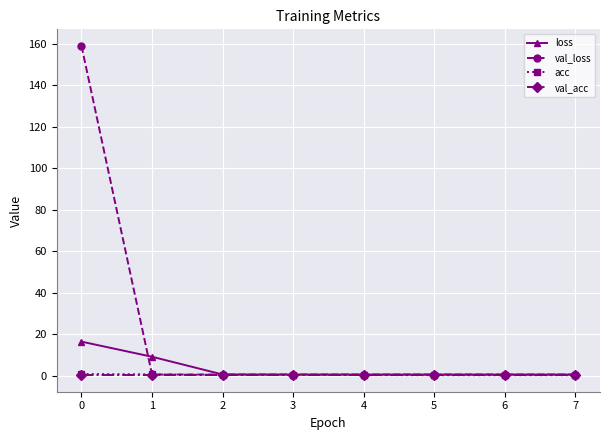

The loss series shows 16.5 at 0. True or false?

True